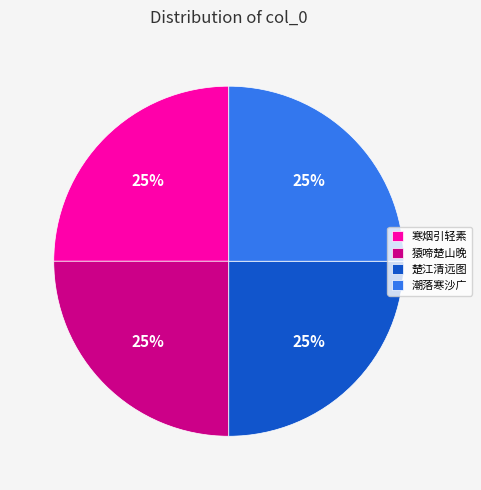

True or false: 猿啼楚山晚 accounts for 25% of the total.

True